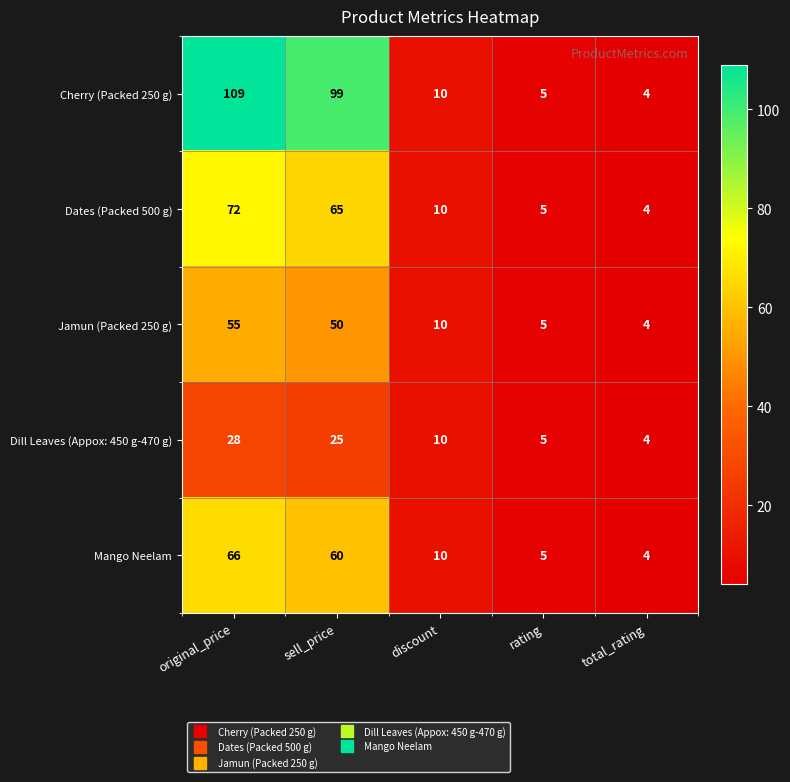

Is it true that Cherry (Packed 250 g) equals 9 at rating?

False